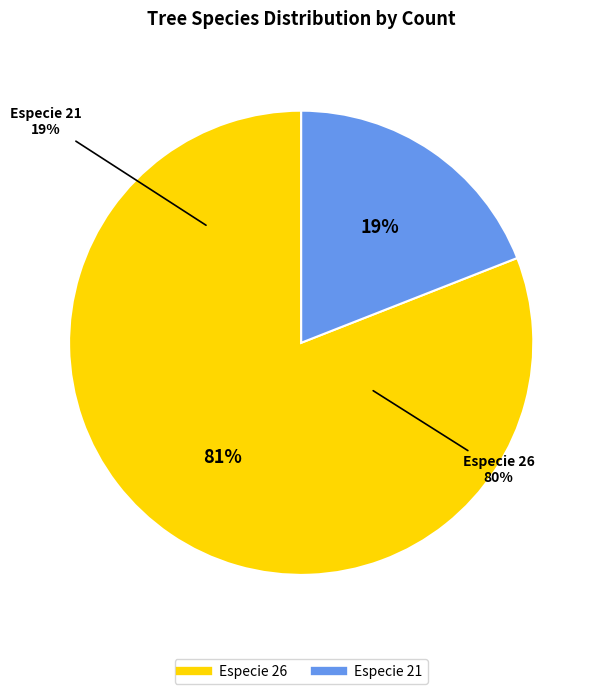

Combined, do 26 and 21 account for over 50%?

Yes